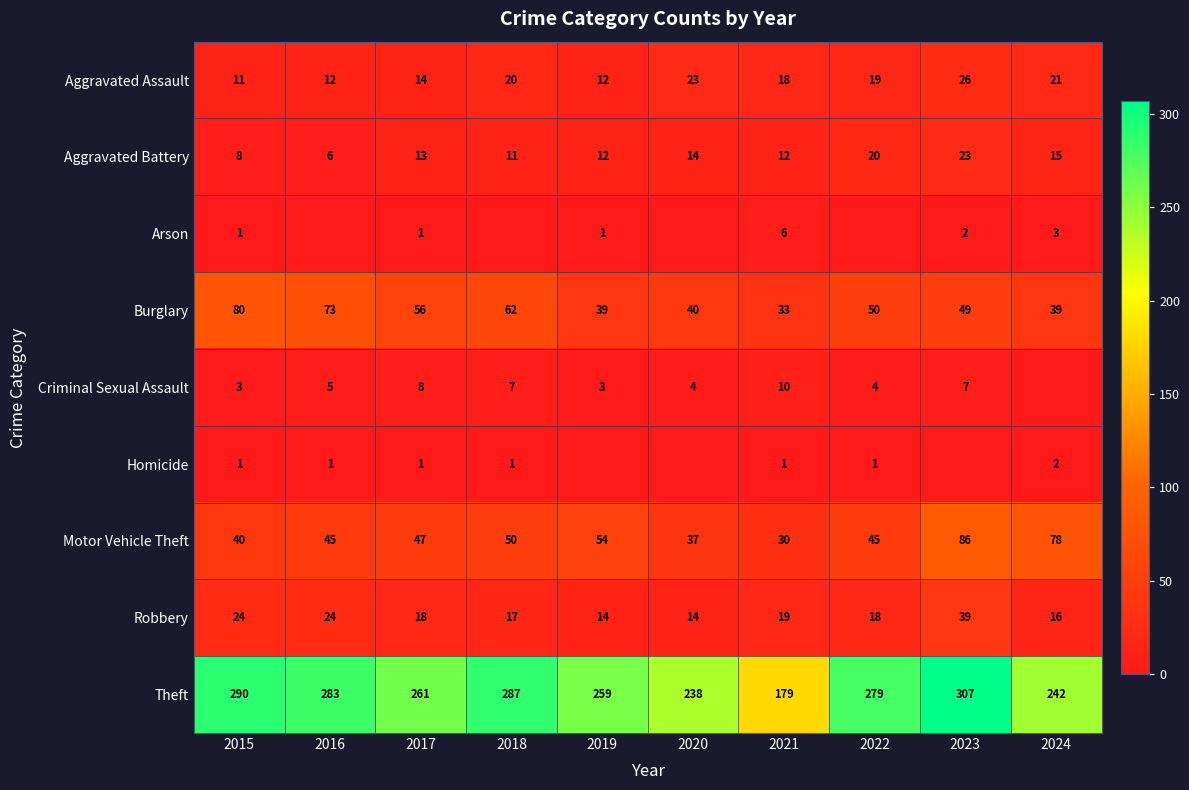

Which category has the lowest value across all series?

2016